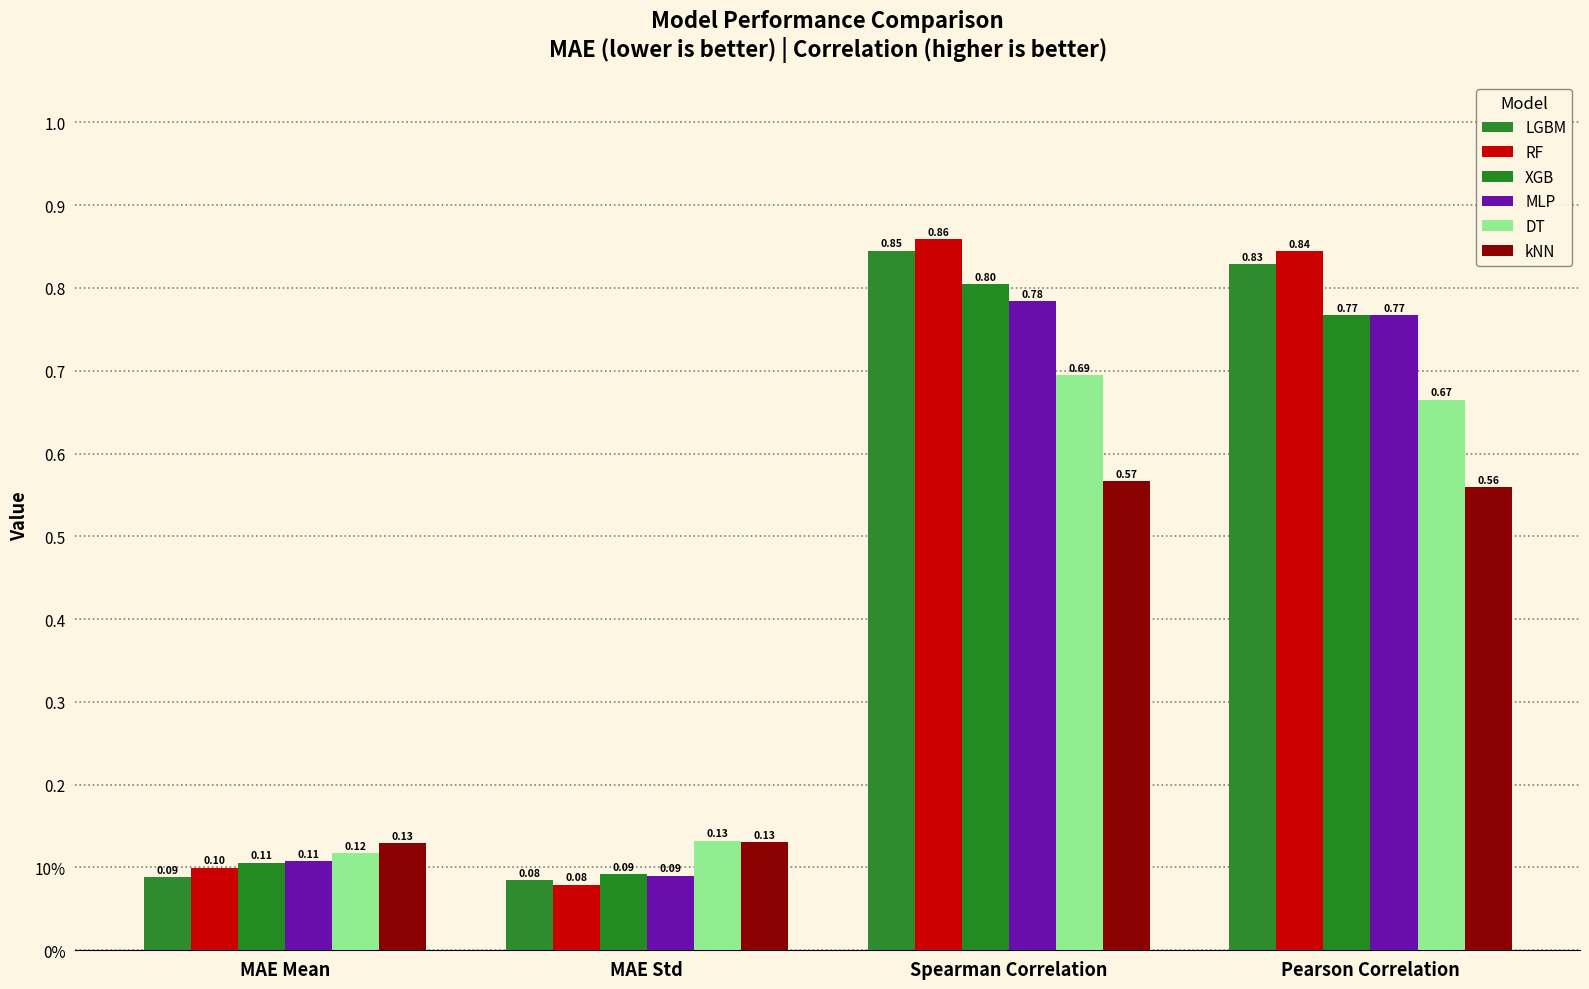

Are the bars grouped side by side (vs. stacked)?

Yes